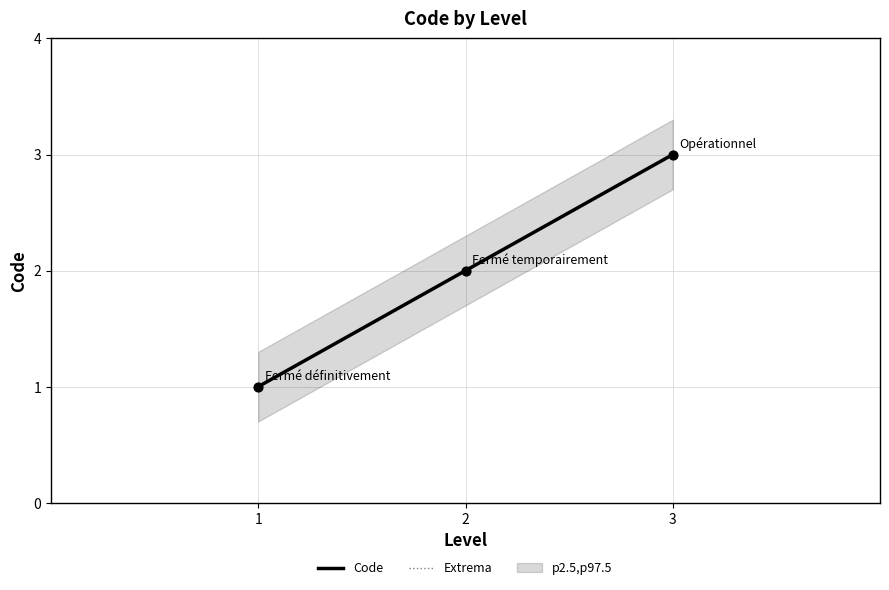

Is the value of Code at 2 greater than the value of Extrema at 3?

No